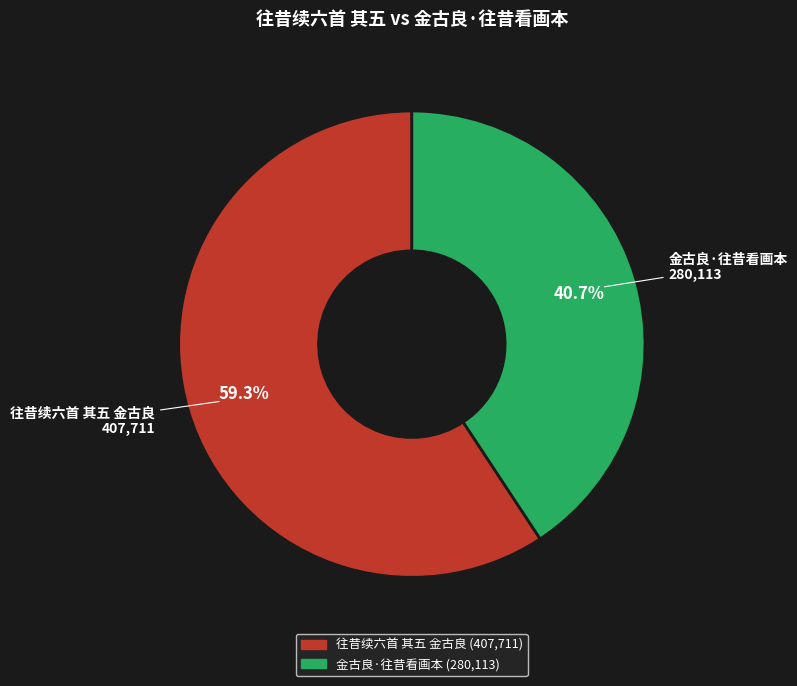

Which has a higher value, 往昔续六首 其五 金古良 or 金古良·往昔看画本?

往昔续六首 其五 金古良